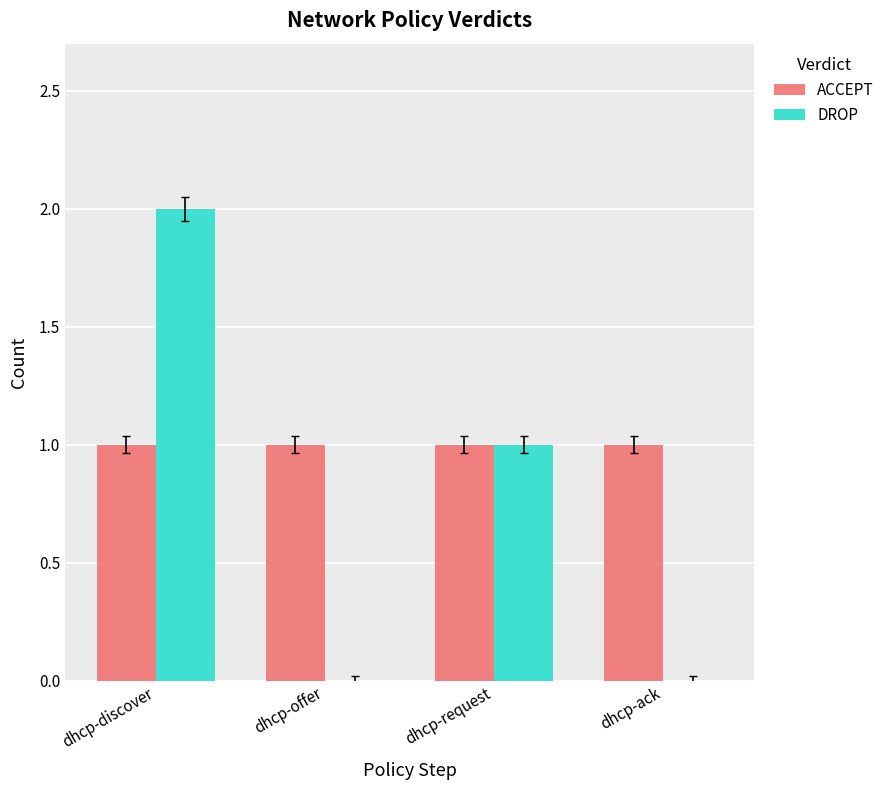

The DROP series shows 1 at dhcp-request. True or false?

True